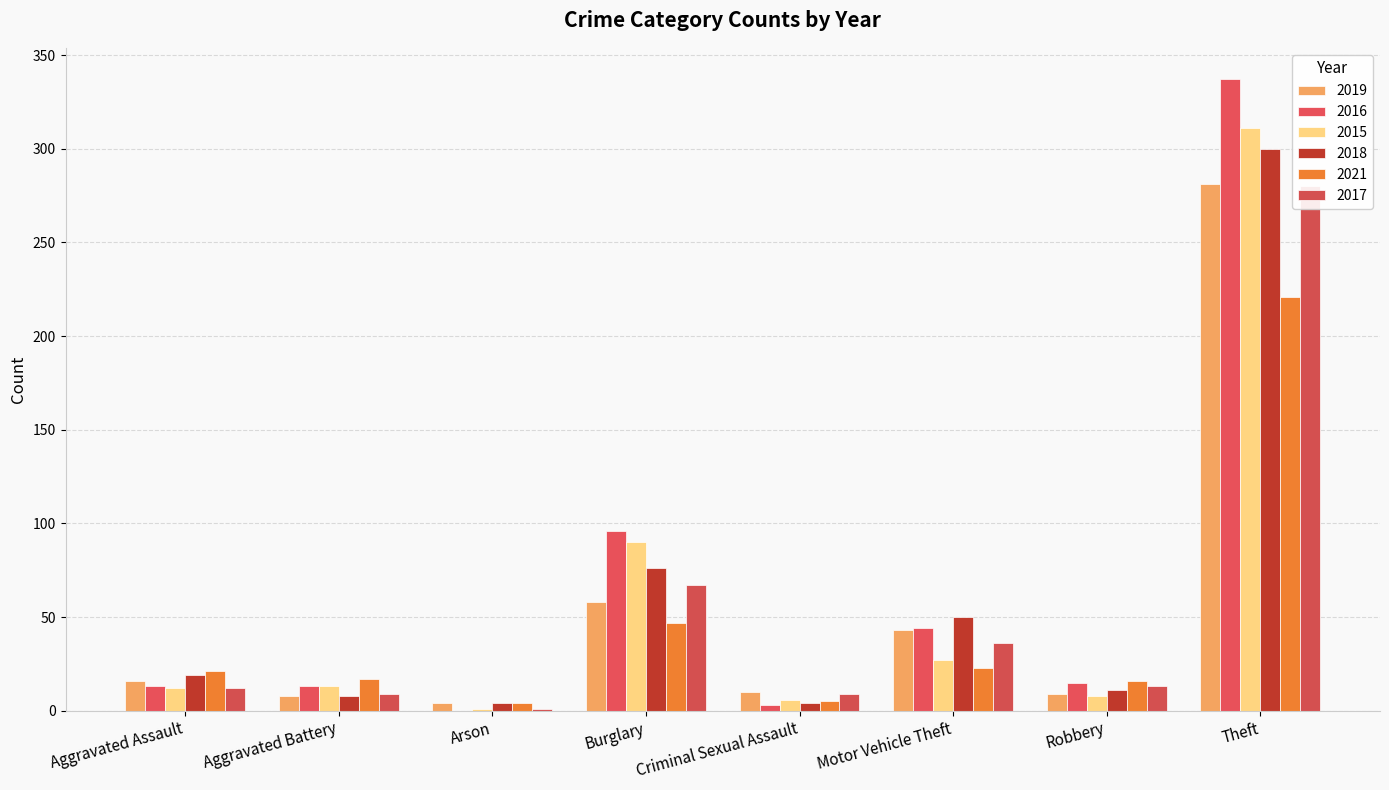

What position from the left is Criminal Sexual Assault?

5